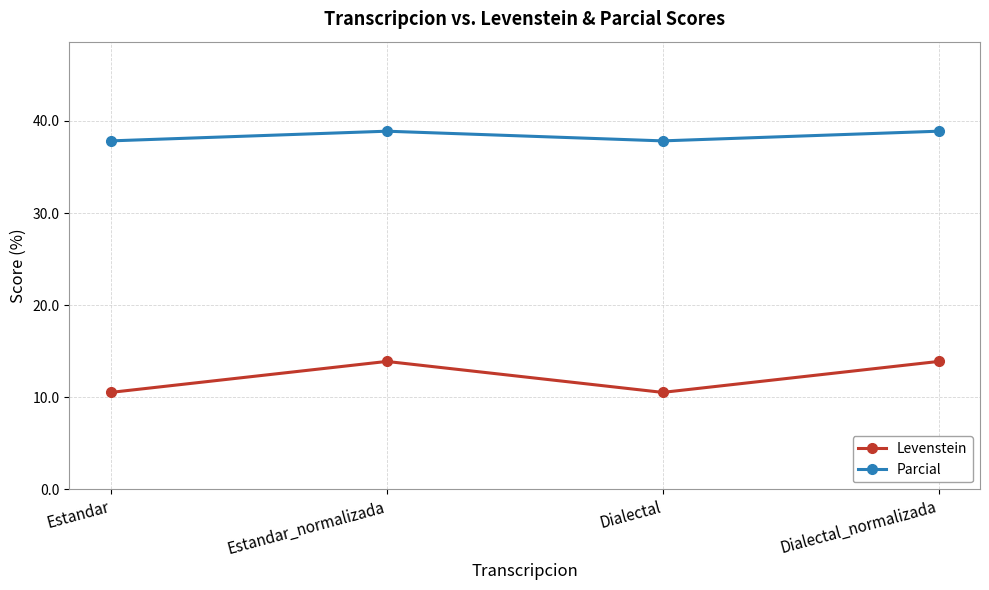

True or false: Parcial and Levenstein cross at least once.

False